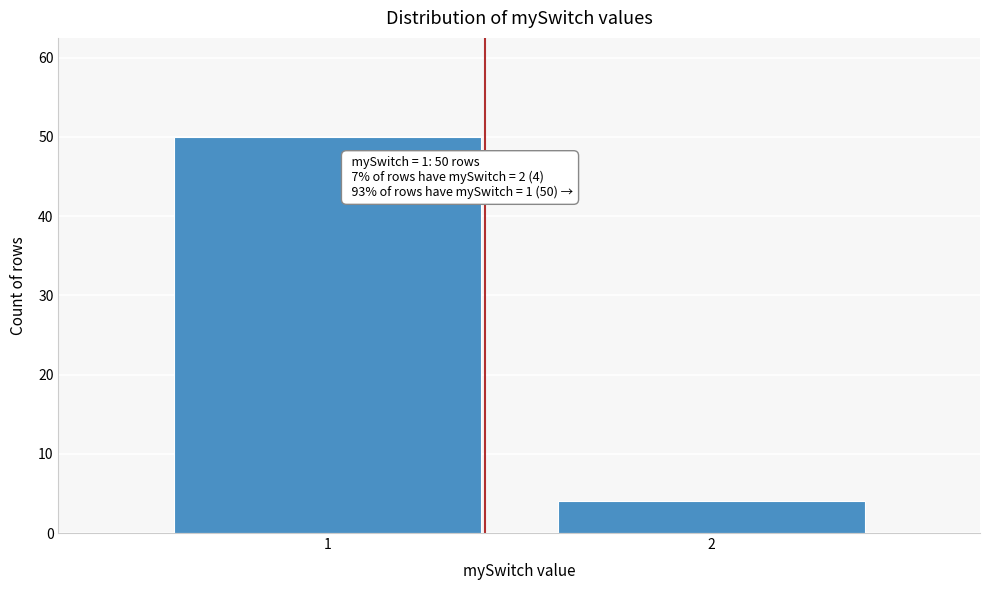

Reading right to left, list all the values displayed in this chart.

2=4	1=50